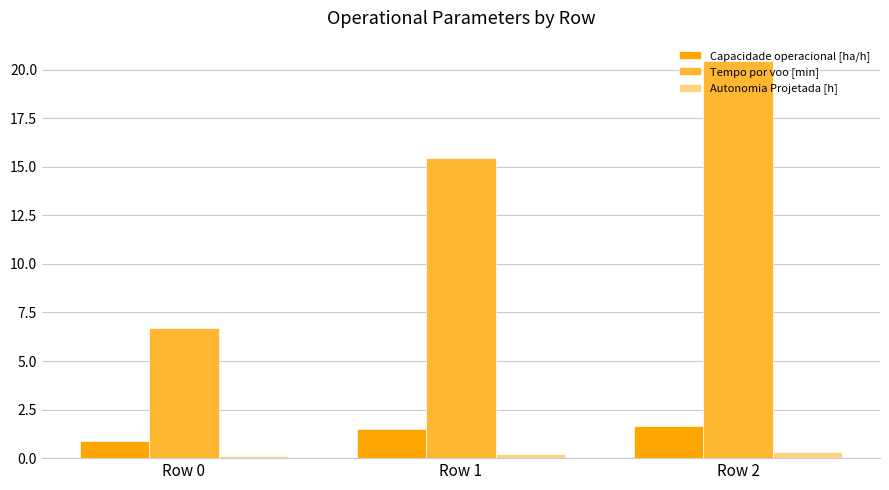

True or false: Capacidade operacional [ha/h] has a value of 1.5 at Row 1.

True